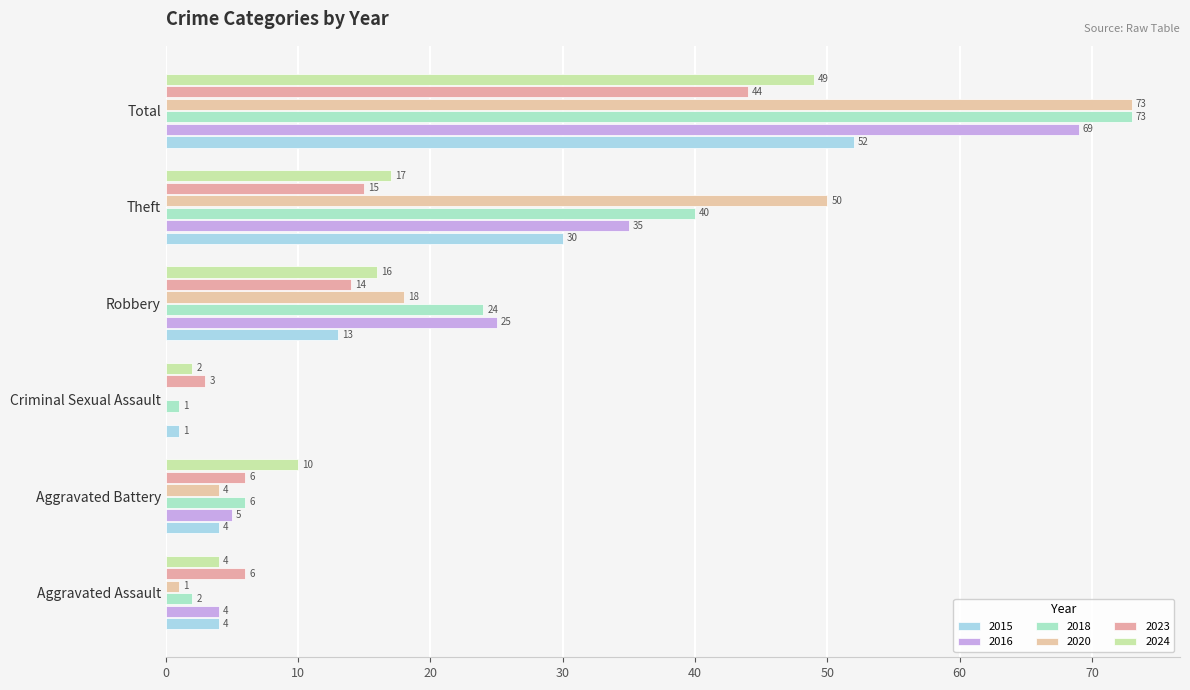

How many distinct data groups are displayed?

6